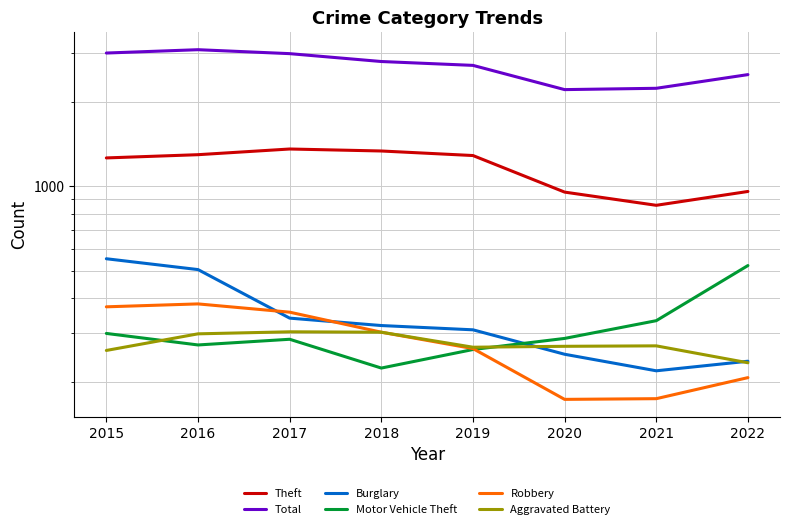

Where is the first local maximum for Robbery?

2016